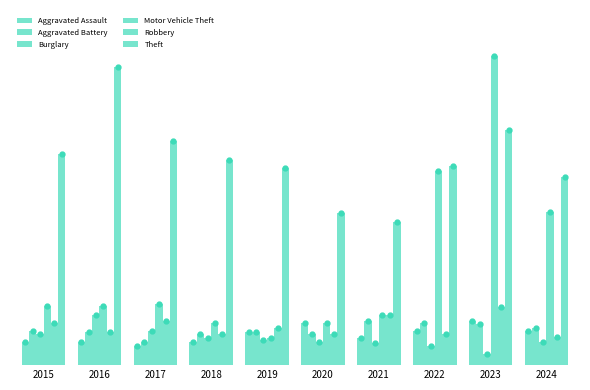

Does the chart contain stacked bars?

No